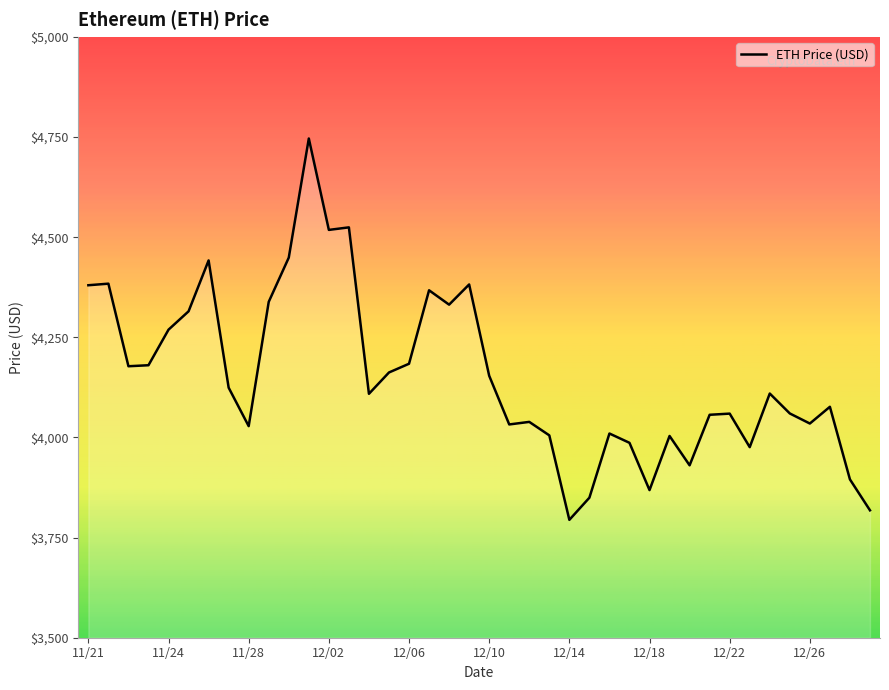

What is the minimum value shown in the chart?

3794.3